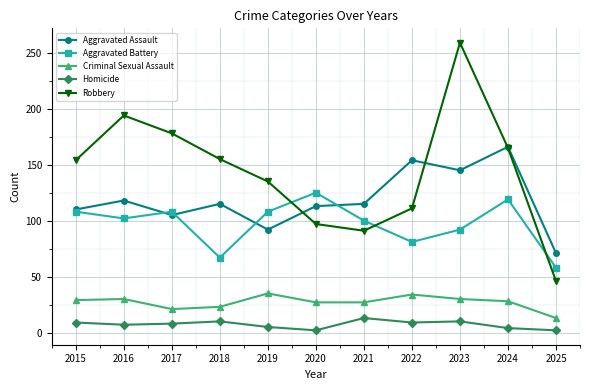

True or false: Criminal Sexual Assault has a value of 54 at 2016.

False